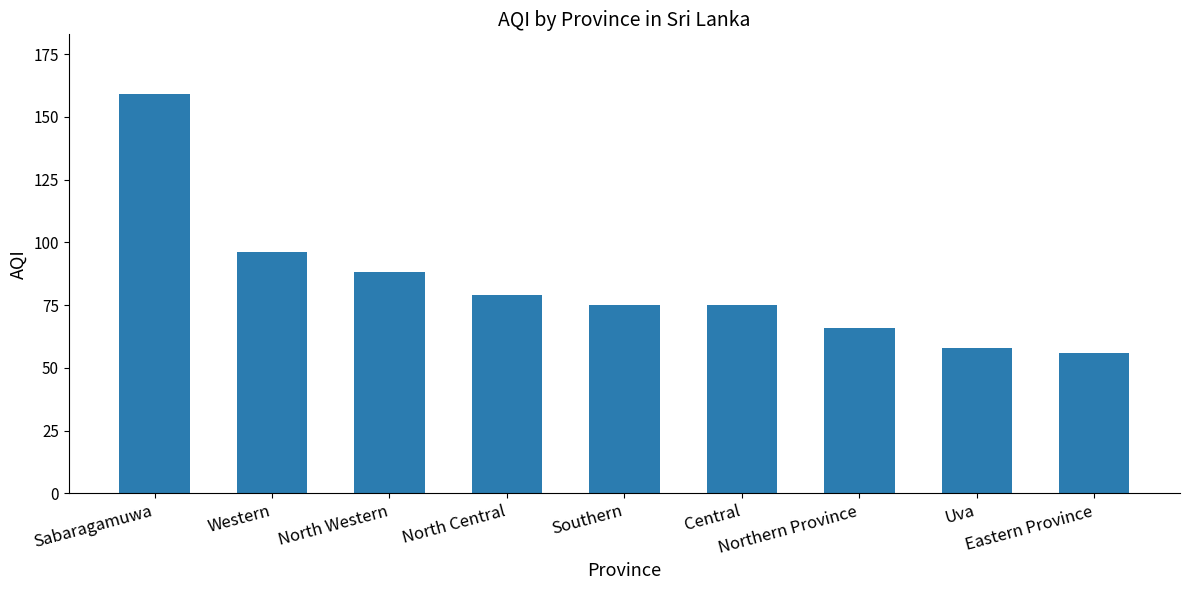

What value does the data have at Sabaragamuwa, to the nearest 10?

160